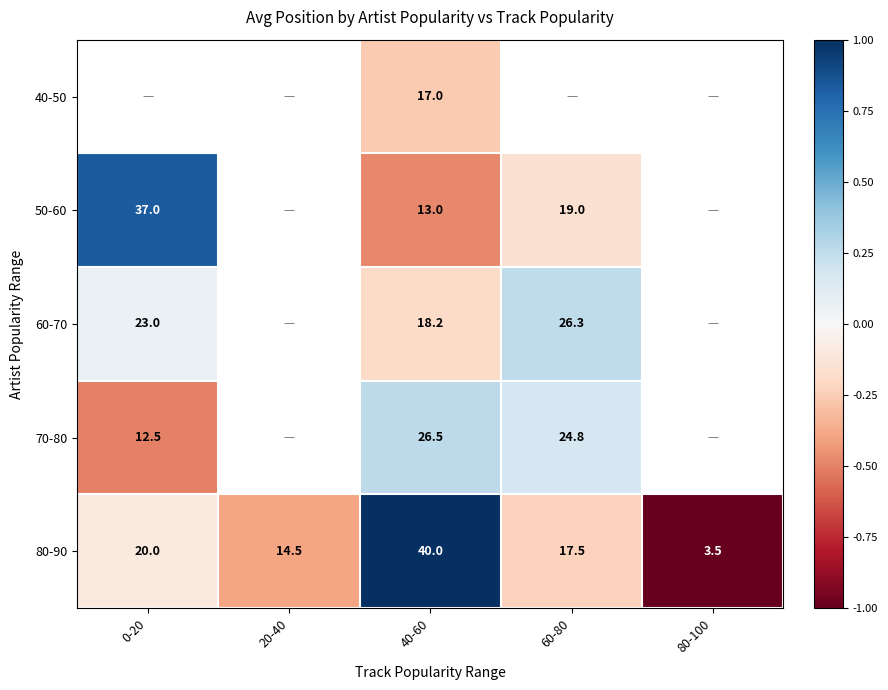

Which category has the lowest value in the 80-90 series?

80-100